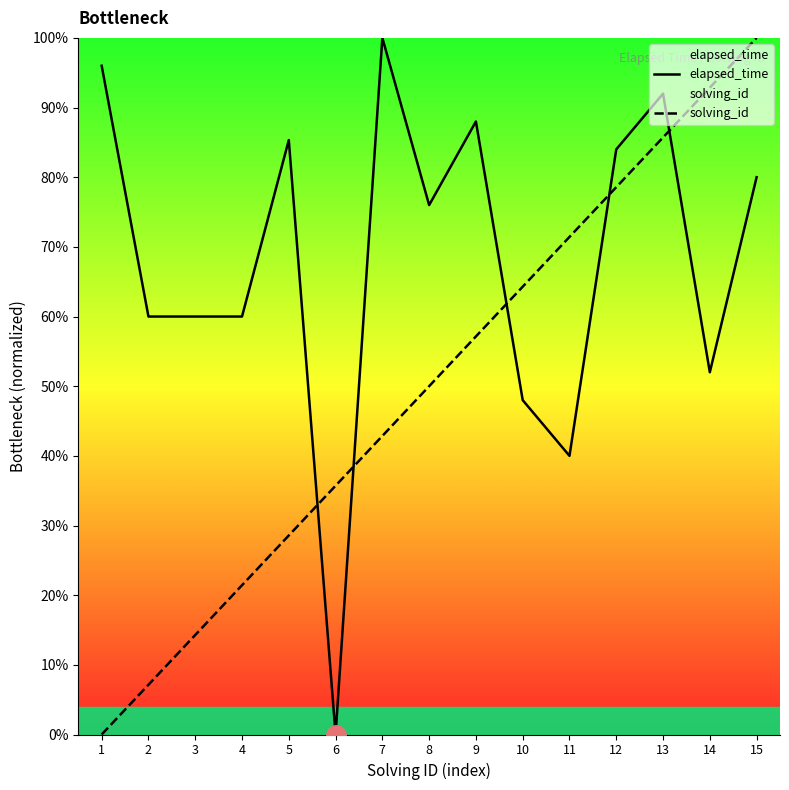

Reading right to left, transcribe all the data shown in this chart.

elapsed_time: 0.8	0.5	0.9	0.8	0.4	0.5	0.9	0.8	1.0	0.0	0.9	0.6	0.6	0.6	1.0
solving_id: 1.0	0.9	0.9	0.8	0.7	0.6	0.6	0.5	0.4	0.4	0.3	0.2	0.1	0.1	0.0